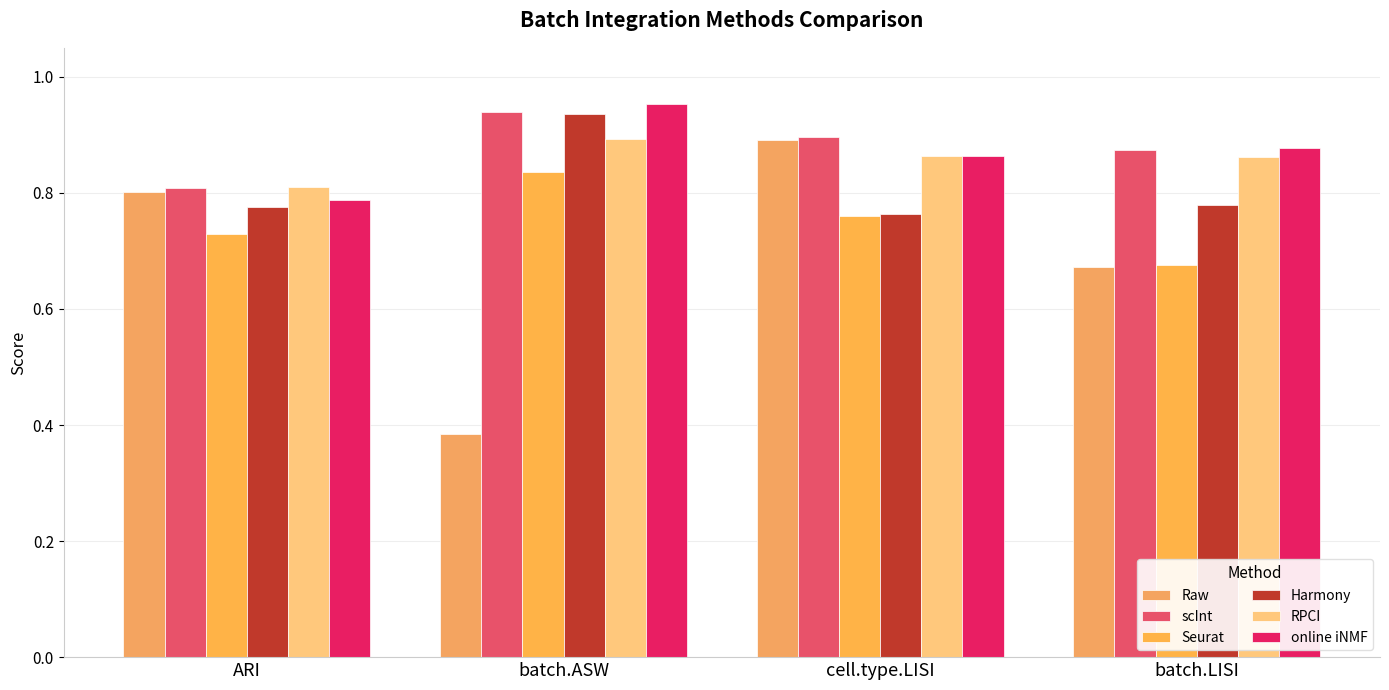

What is the difference between the maximum and minimum values in the Raw series?

0.5